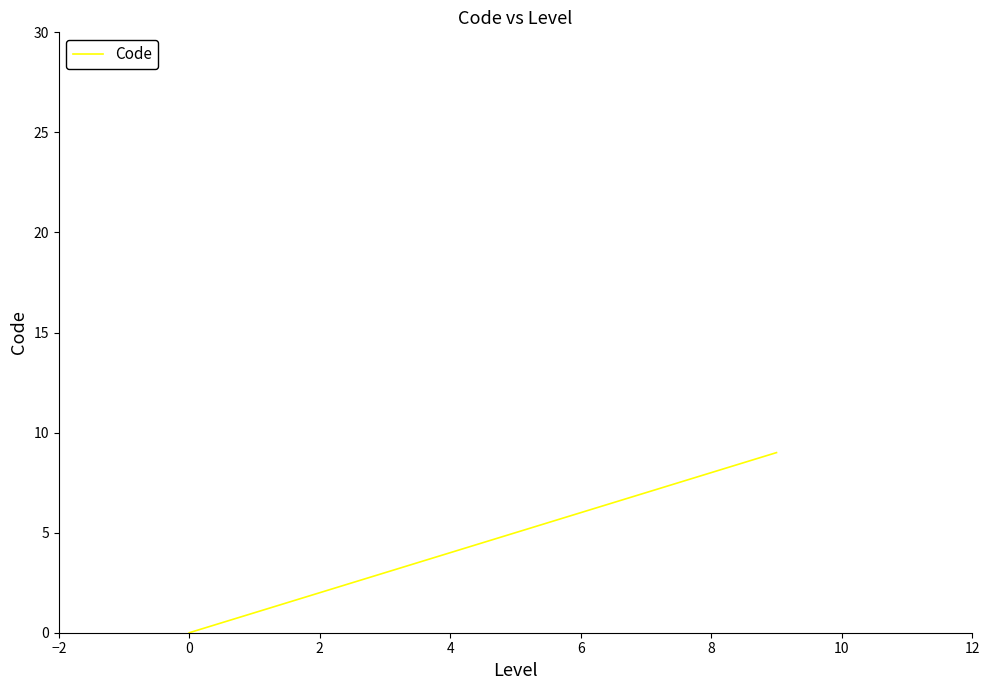

Count the values in the range 1 to 9.

3